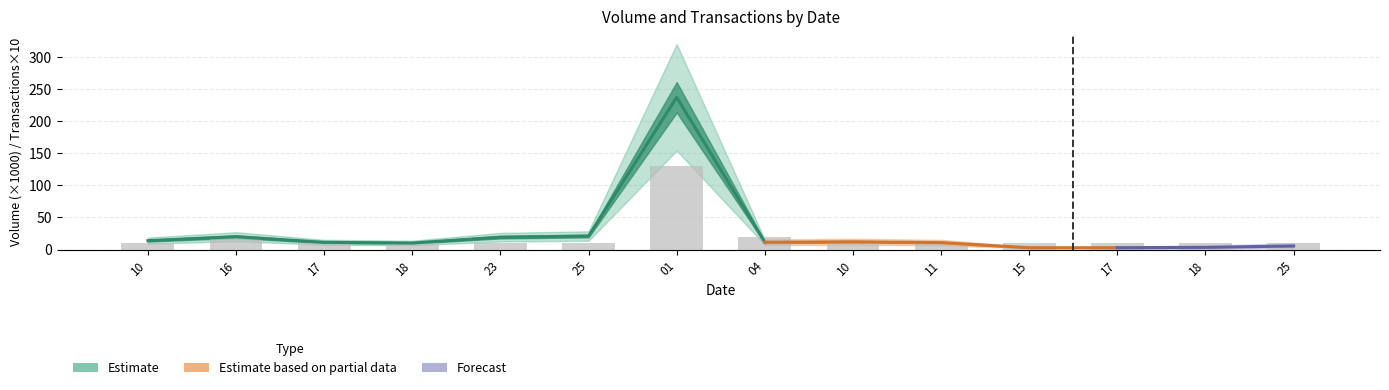

Rank the categories by value from lowest to highest.

10, 17, 18, 23, 25, 10, 11, 15, 17, 18, 25, 16, 04, 01